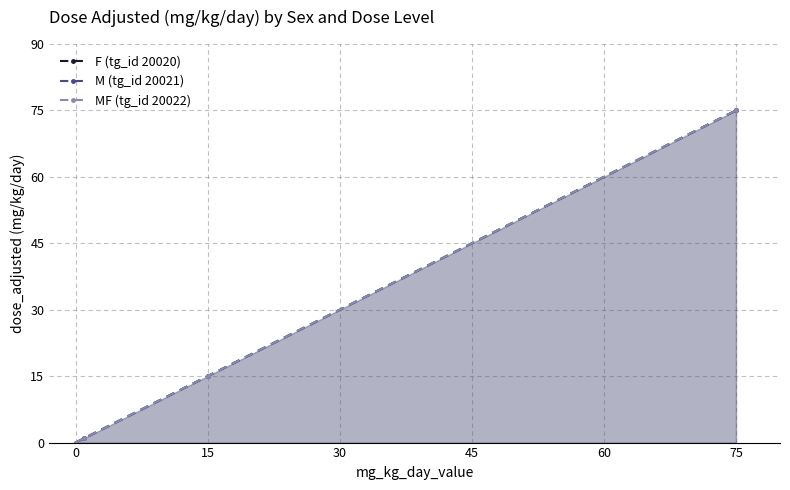

Does the chart display data point markers on the line(s)?

Yes